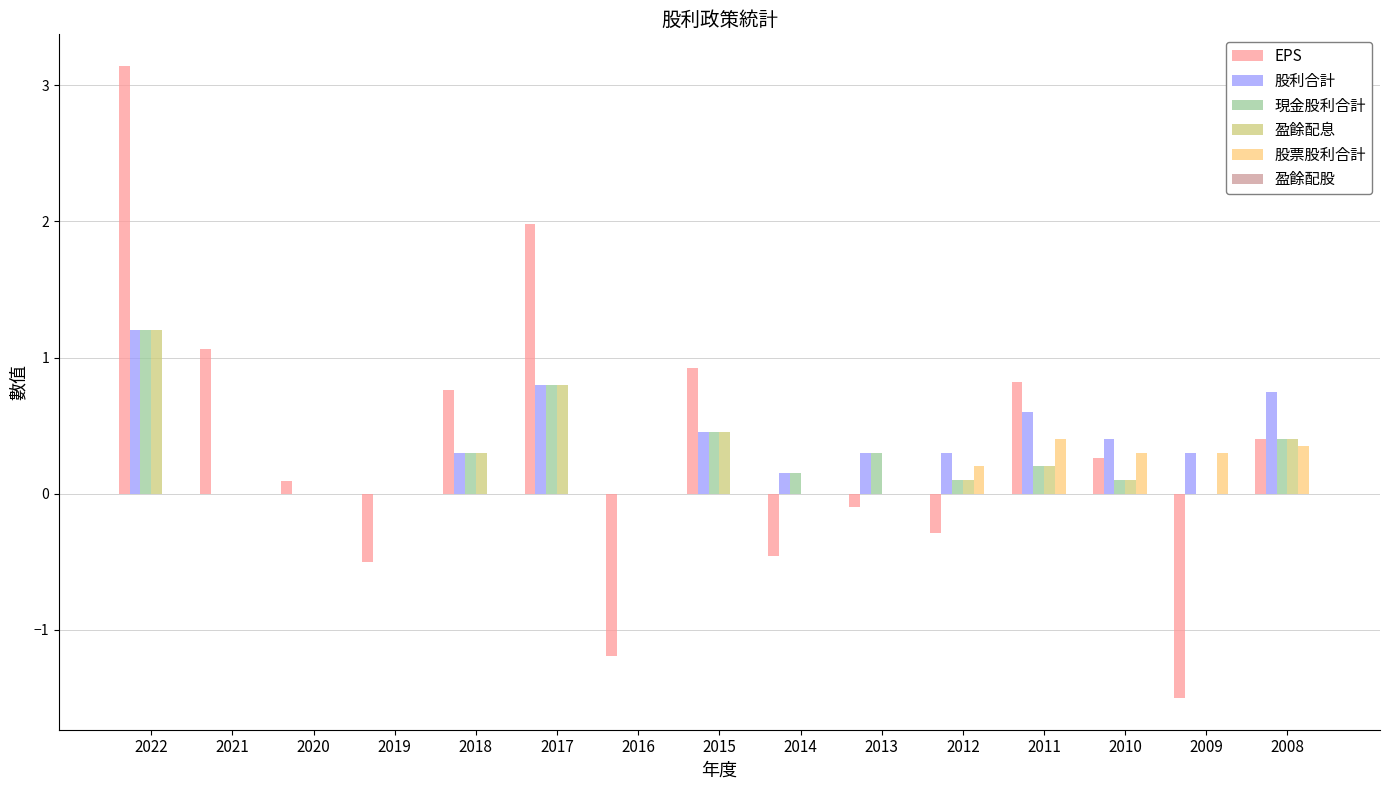

What is the maximum value shown in the chart?

3.1